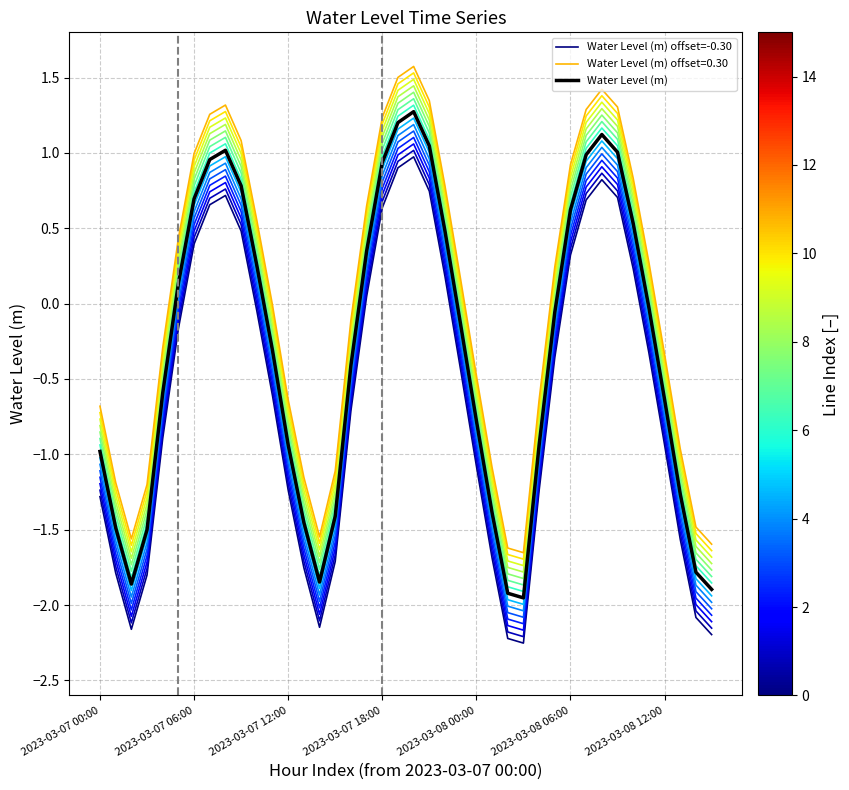

True or false: Water Level (m) and Water Level (m) offset=-0.30 intersect in this chart.

False